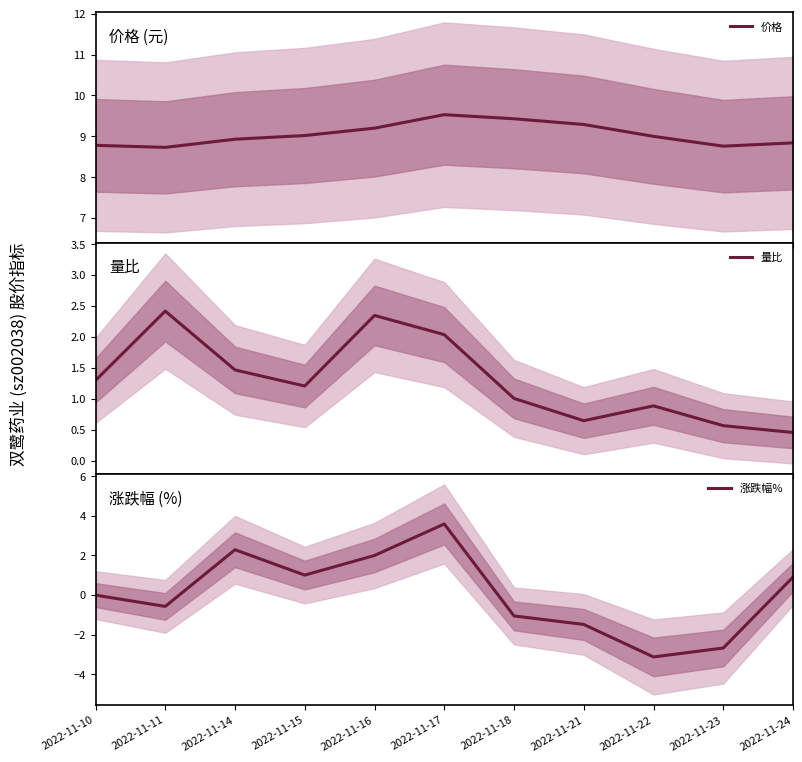

True or false: 量比 has a value of 2.0 at 2022-11-17.

True